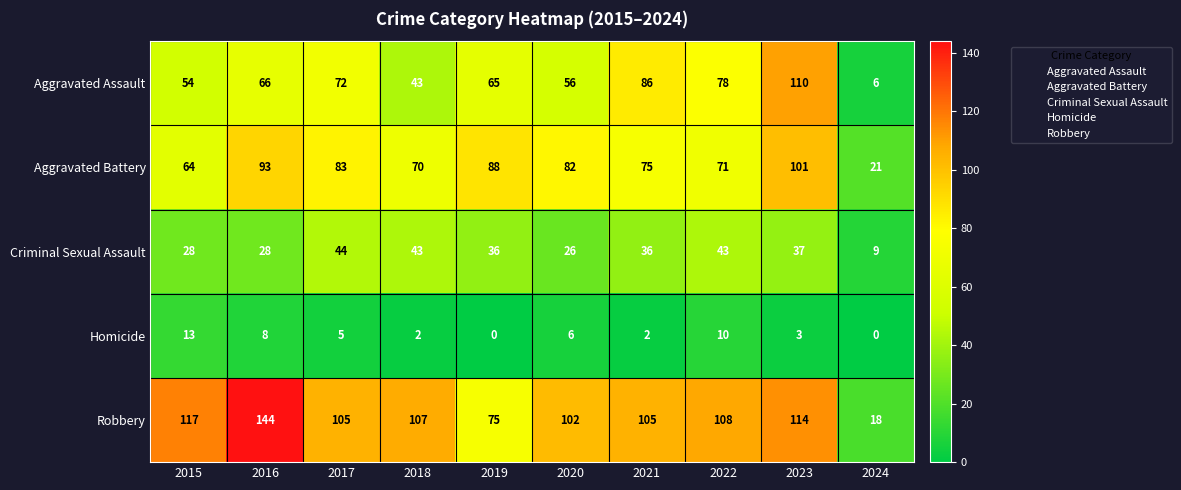

At which category is the sum across all series the highest?

2023